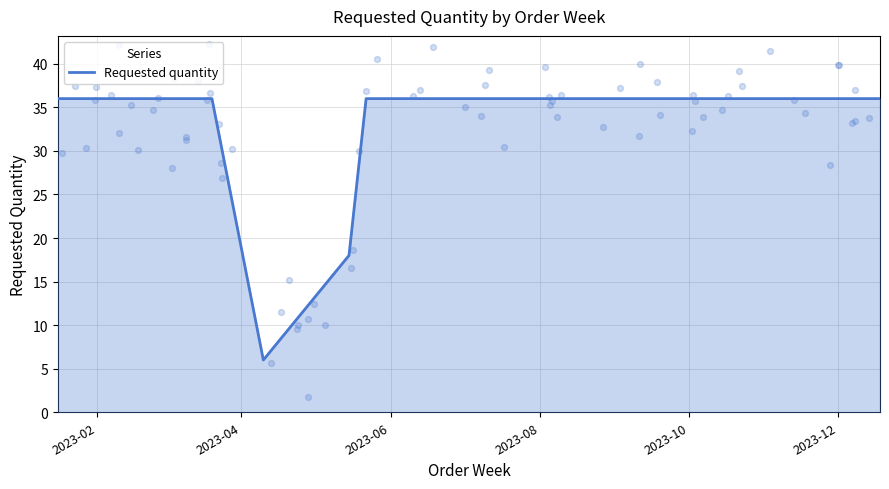

What is the highest value of the Requested quantity series?

36